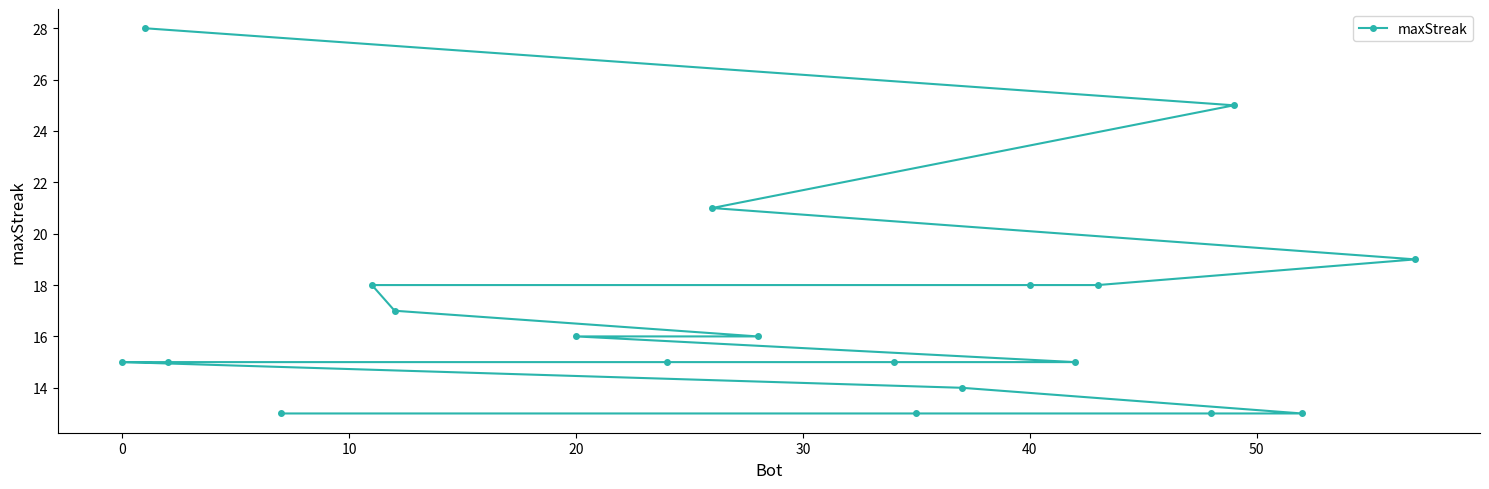

What is the sum of all values?

337